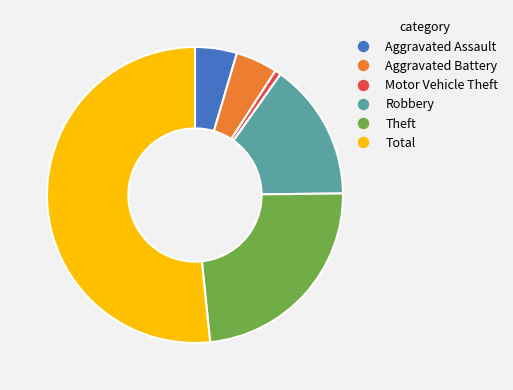

The Theft slice represents 31% of the pie. True or false?

False